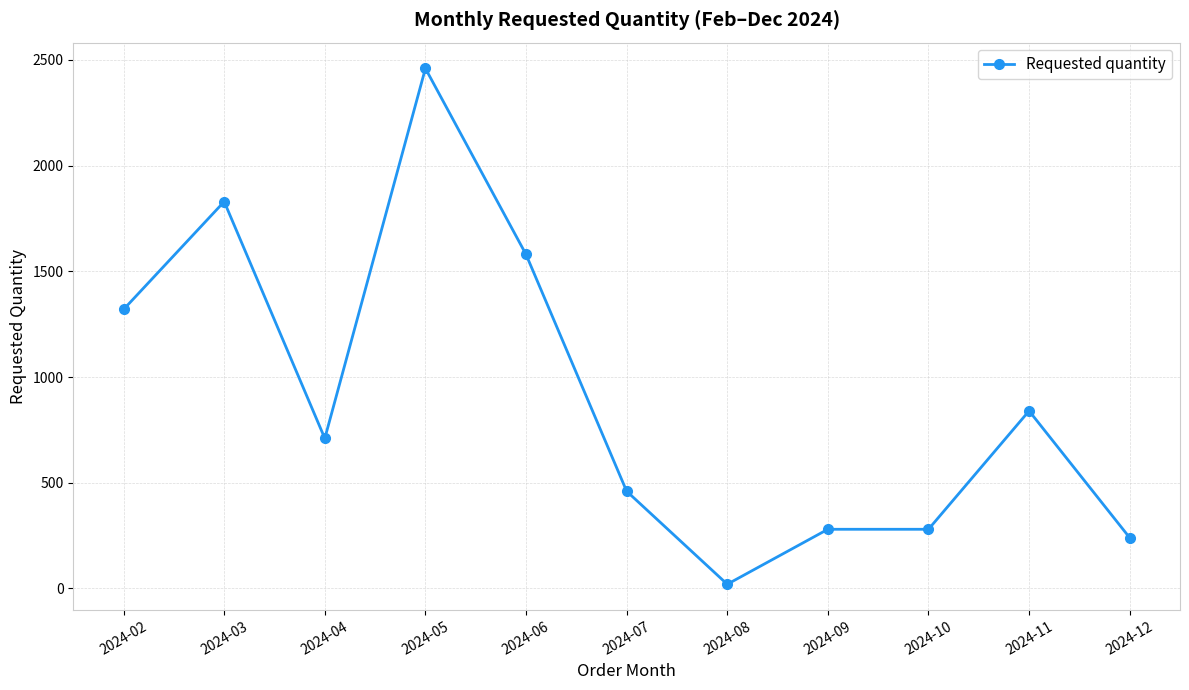

The value at 2024-07 is 460. True or false?

True